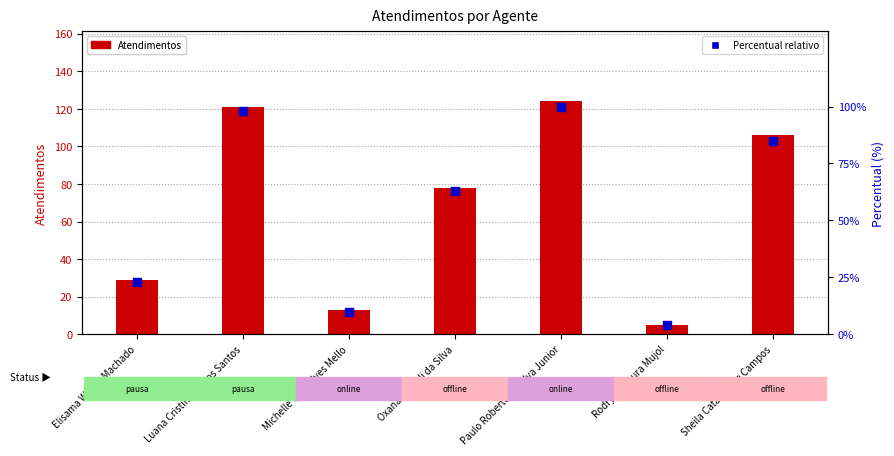

Is the value of Percentual relativo at Luana Cristine Sa dos Santos greater than the value of Atendimentos at Rodrygo Moura Mujol?

Yes